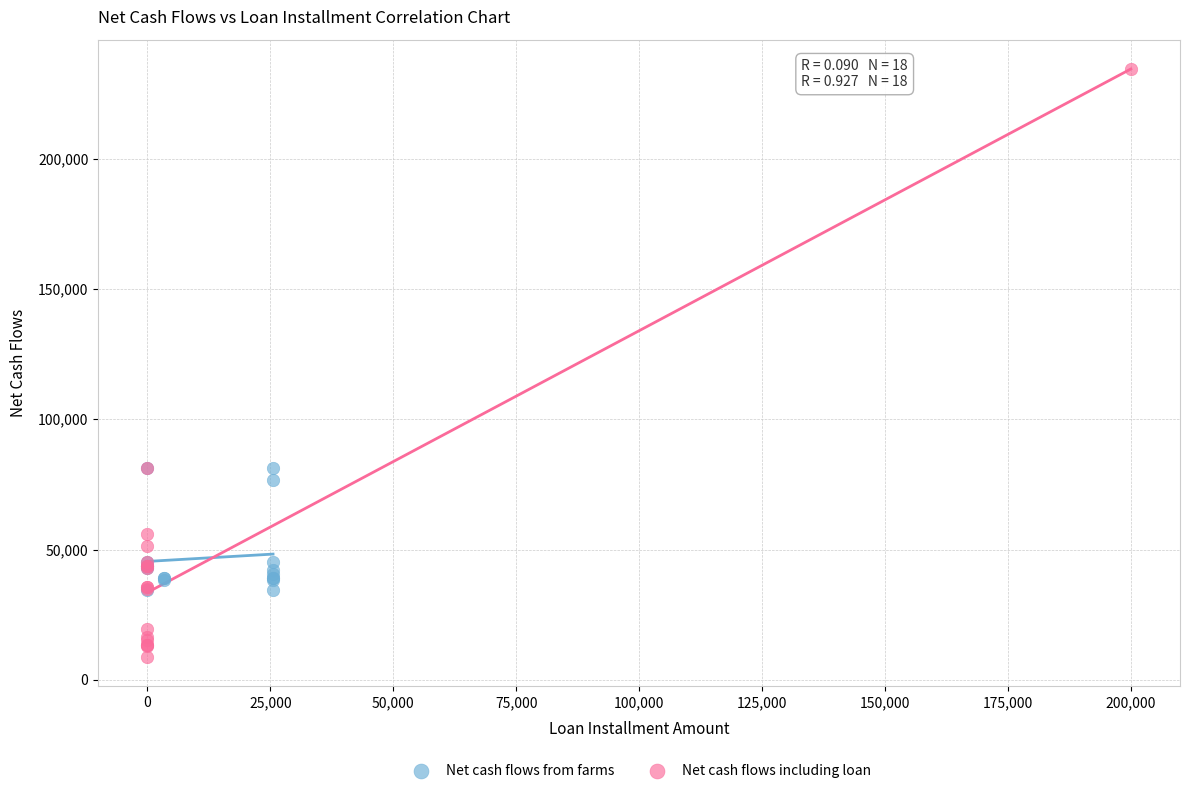

Which series contains the lowest Y value?

Net cash flows including loan